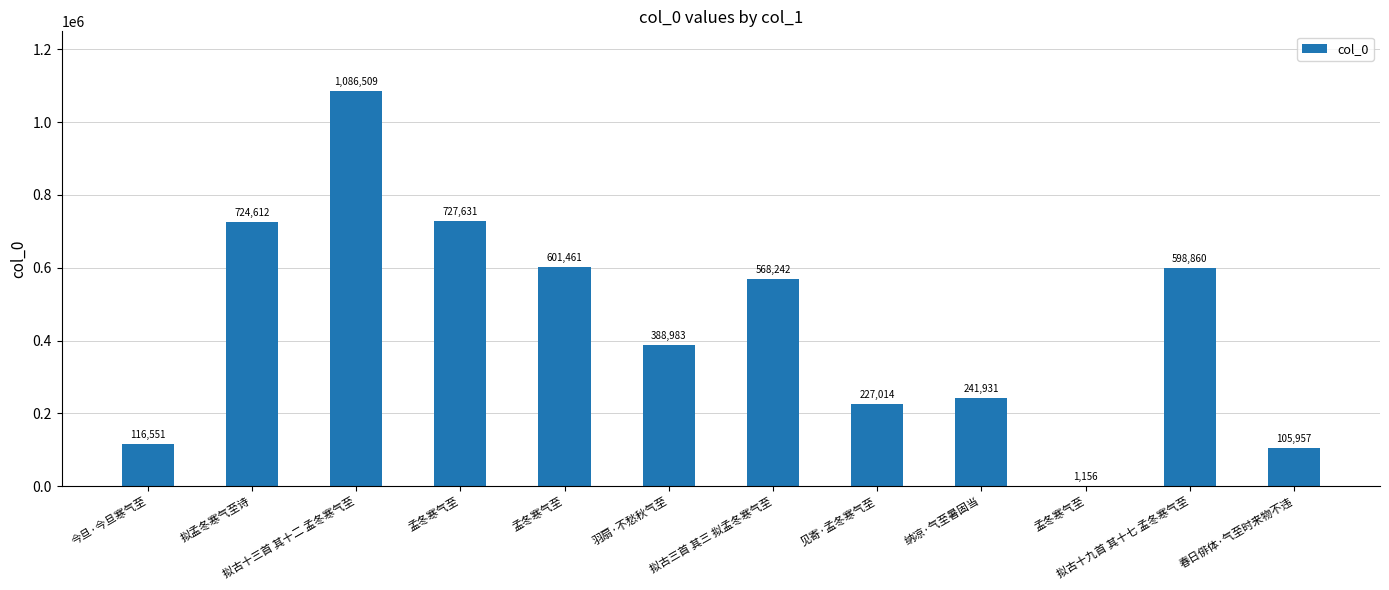

List the labels in order of value, smallest first.

孟冬寒气至, 春日俳体·气至时来物不违, 今旦·今旦寒气至, 见寄·孟冬寒气至, 纳凉·气至暑固当, 羽扇·不愁秋气至, 拟古三首 其三 拟孟冬寒气至, 拟古十九首 其十七 孟冬寒气至, 孟冬寒气至, 拟孟冬寒气至诗, 孟冬寒气至, 拟古十三首 其十二 孟冬寒气至